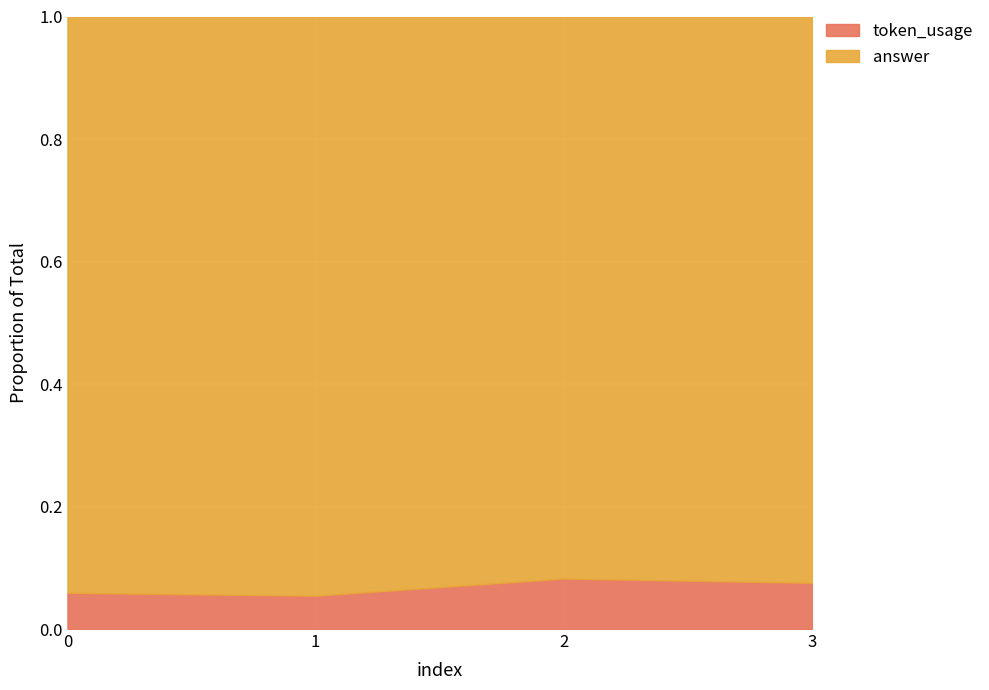

What is the highest value of the token_usage series?

220